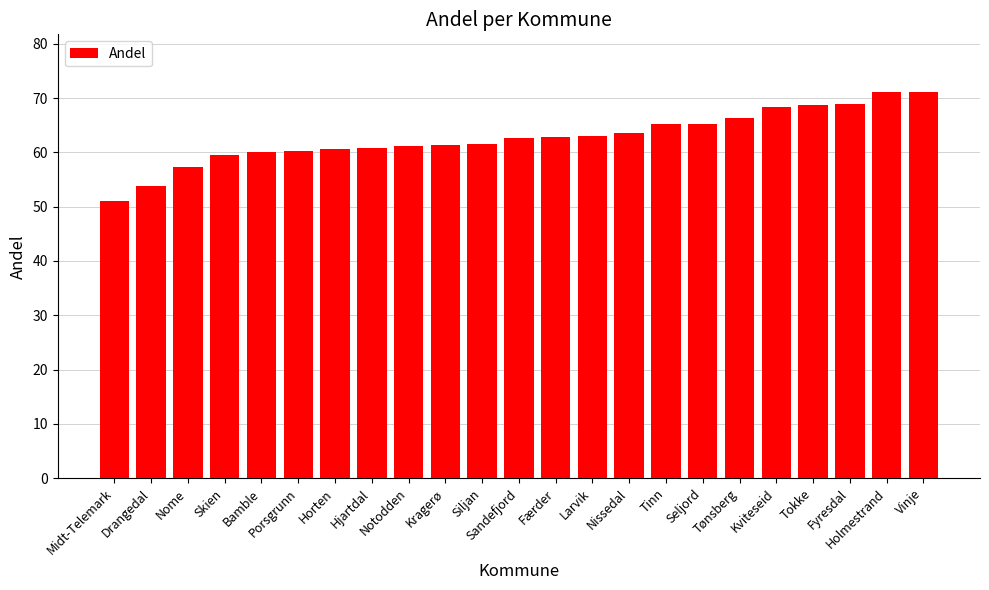

What is the sum of the values at Kragerø and Nome?

118.6